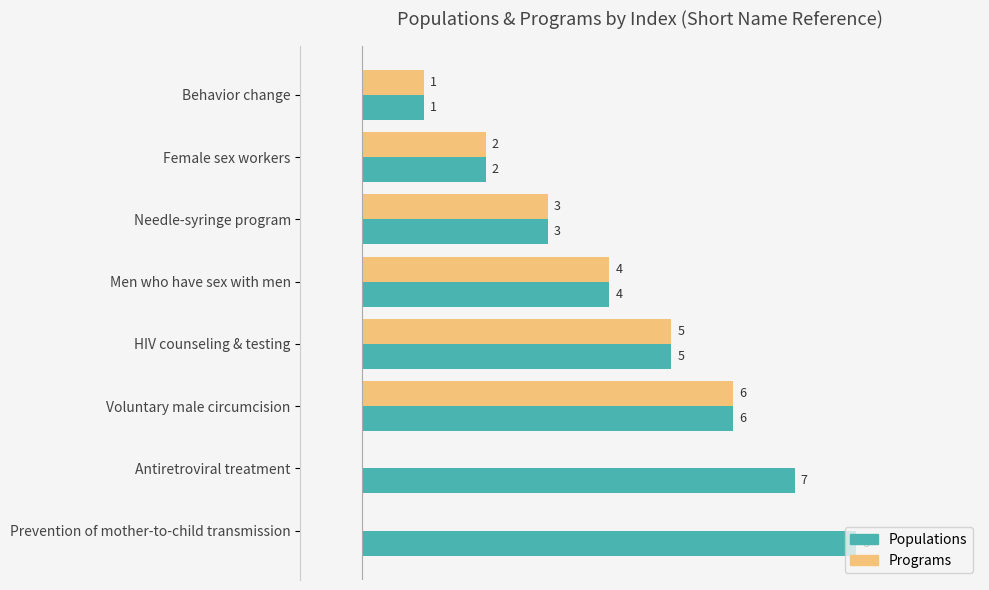

Which category has the highest value across all series?

Prevention of mother-to-child transmission